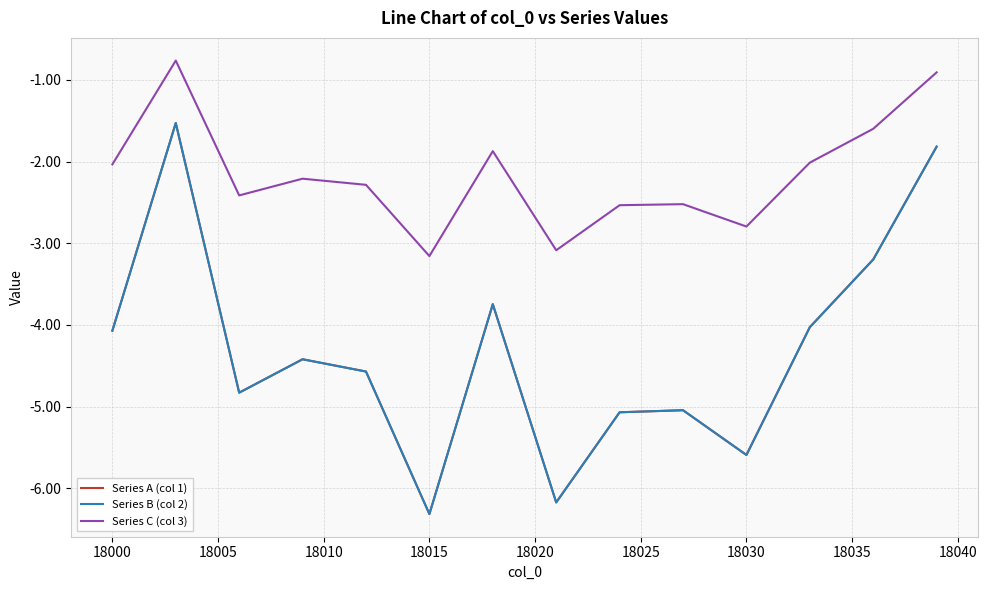

True or false: Series A (col 1) and Series B (col 2) intersect in this chart.

False